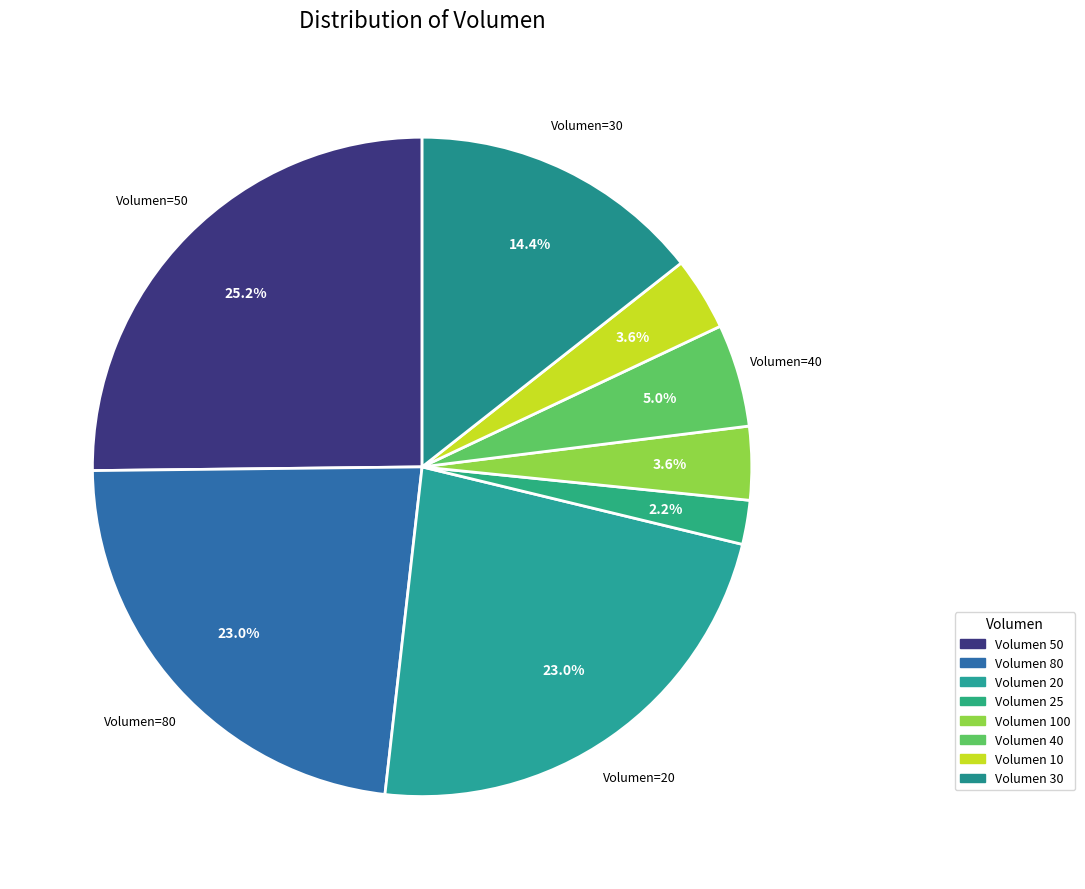

How many segments does this pie chart have?

8